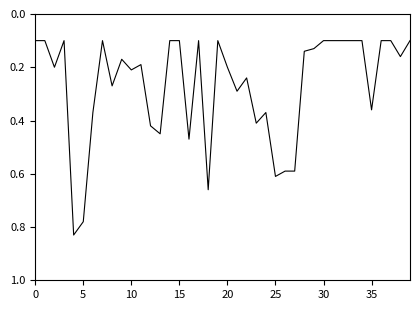

Reading left to right, what are all the values shown in this chart?

0.1	0.1	0.2	0.1	0.8	0.8	0.4	0.1	0.3	0.2	0.2	0.2	0.4	0.5	0.1	0.1	0.5	0.1	0.7	0.1	0.2	0.3	0.2	0.4	0.4	0.6	0.6	0.6	0.1	0.1	0.1	0.1	0.1	0.1	0.1	0.4	0.1	0.1	0.2	0.1